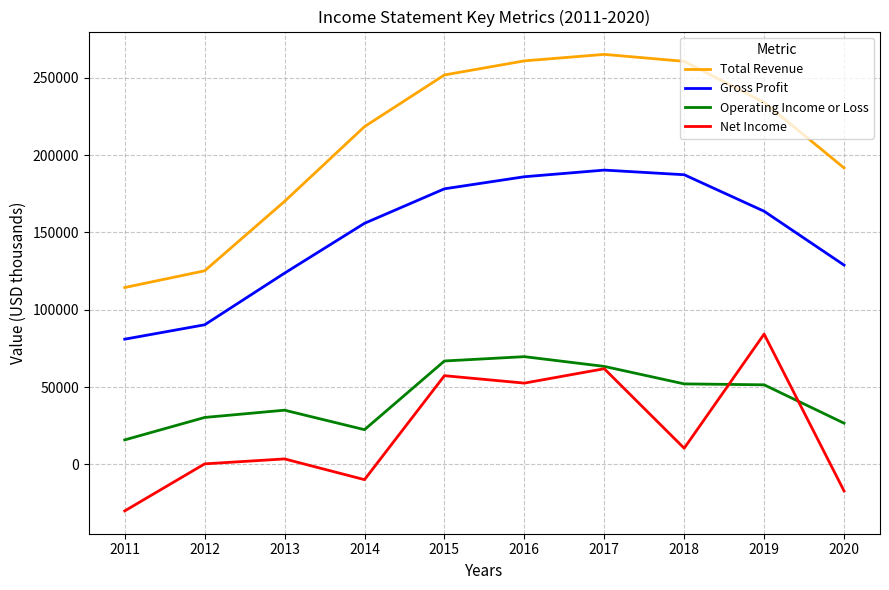

The value of Total Revenue at 2016 is 156731. True or false?

False